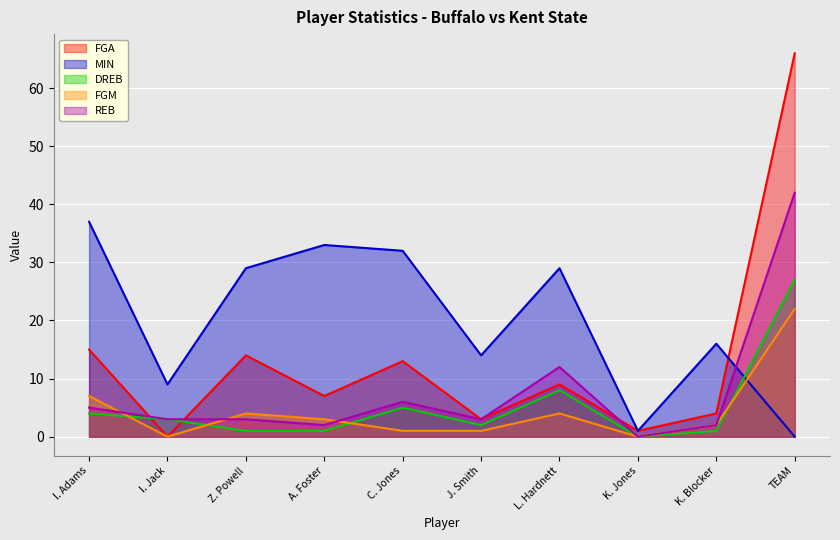

Which series has the largest range (max minus min)?

FGA